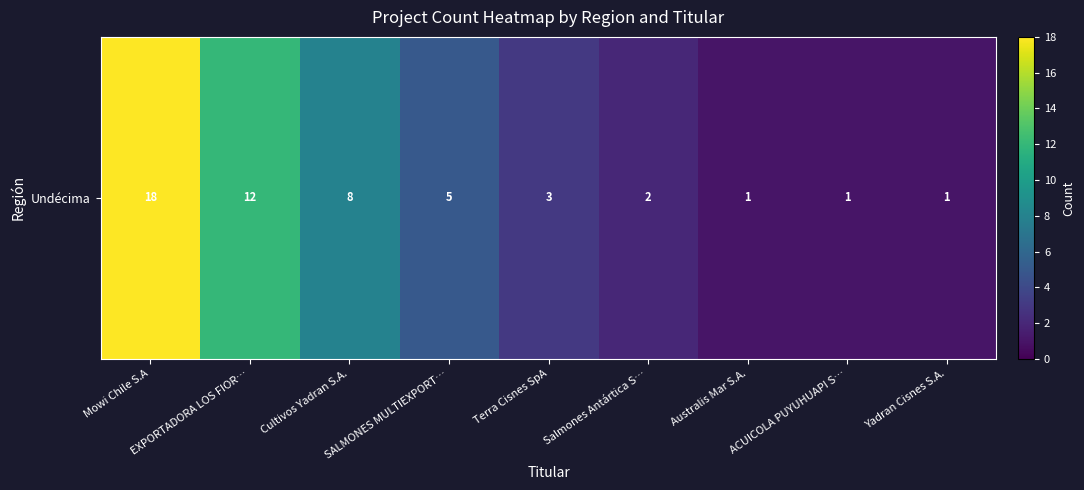

True or false: the data shows 12 at EXPORTADORA LOS FIOR….

True